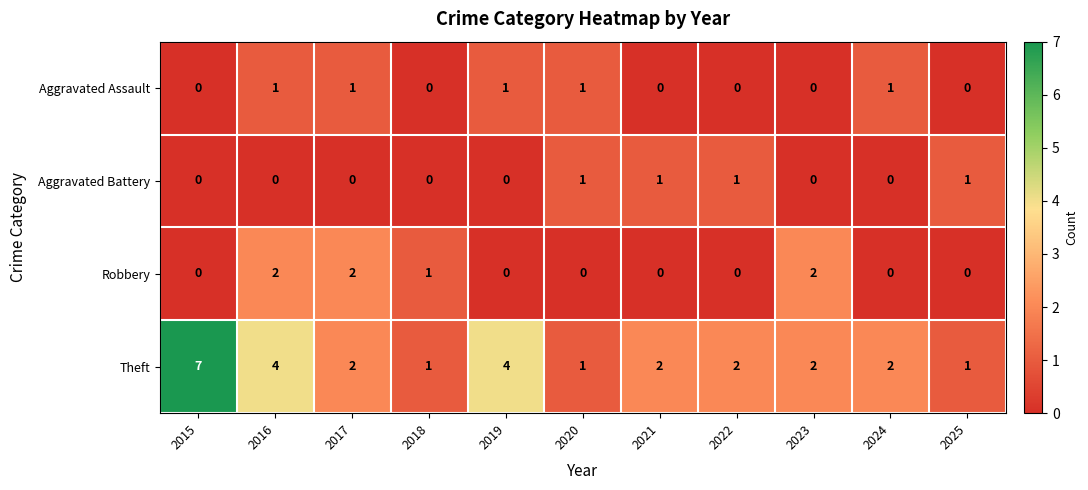

Count the Theft values in the range 1 to 4.

10